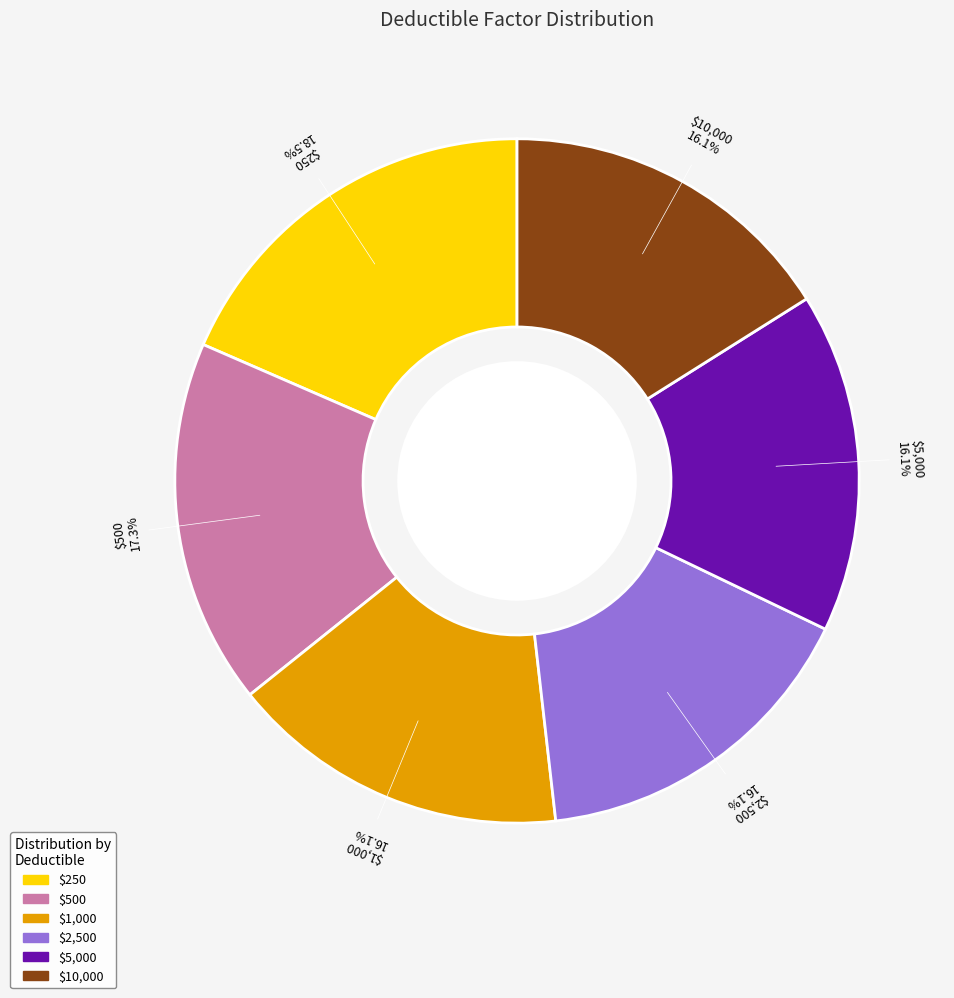

What is the ratio of the value at $10,000 to the value at $2,500?

1.0